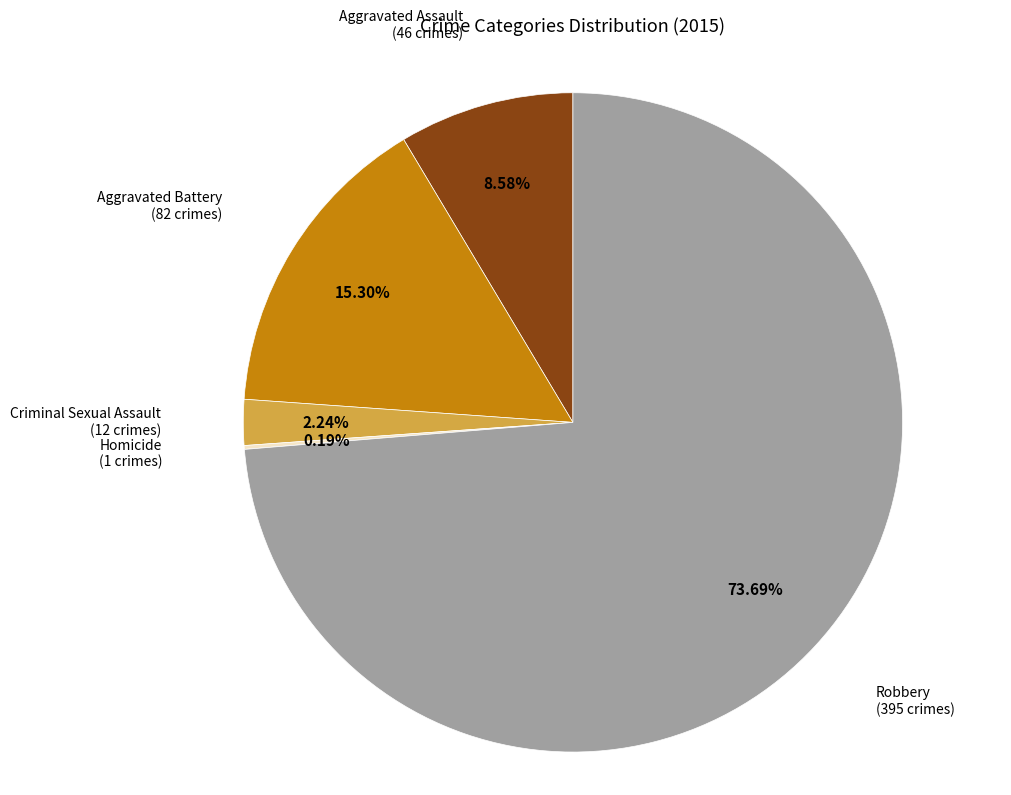

Is there a majority slice in this chart?

Yes